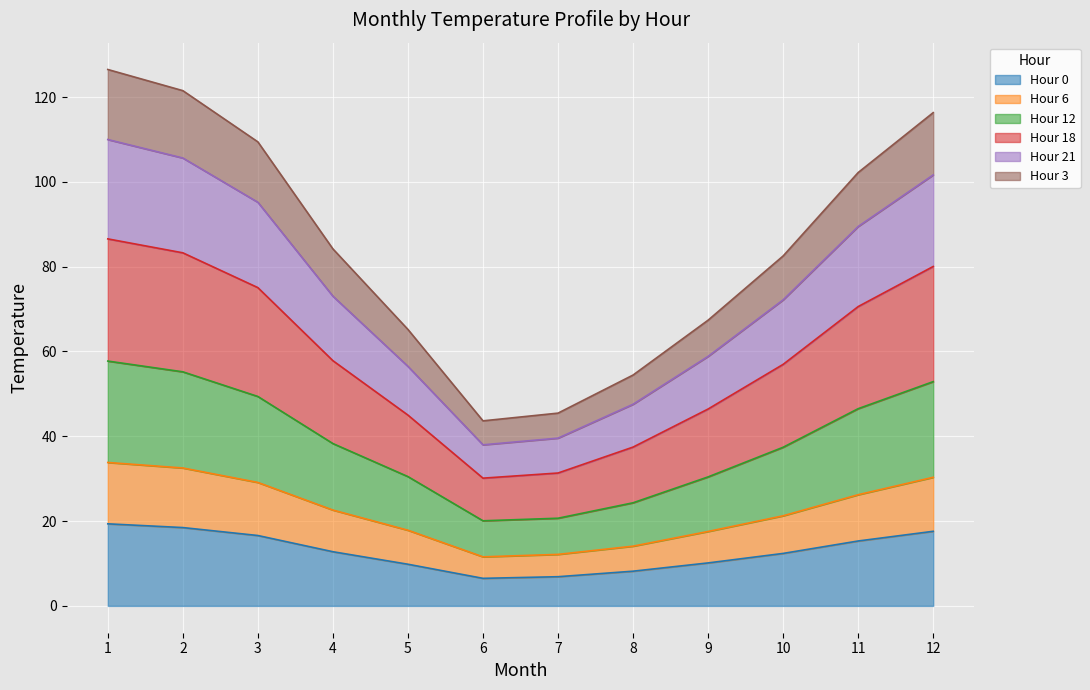

True or false: Hour 3 has more than 0 points higher than both neighbors.

False